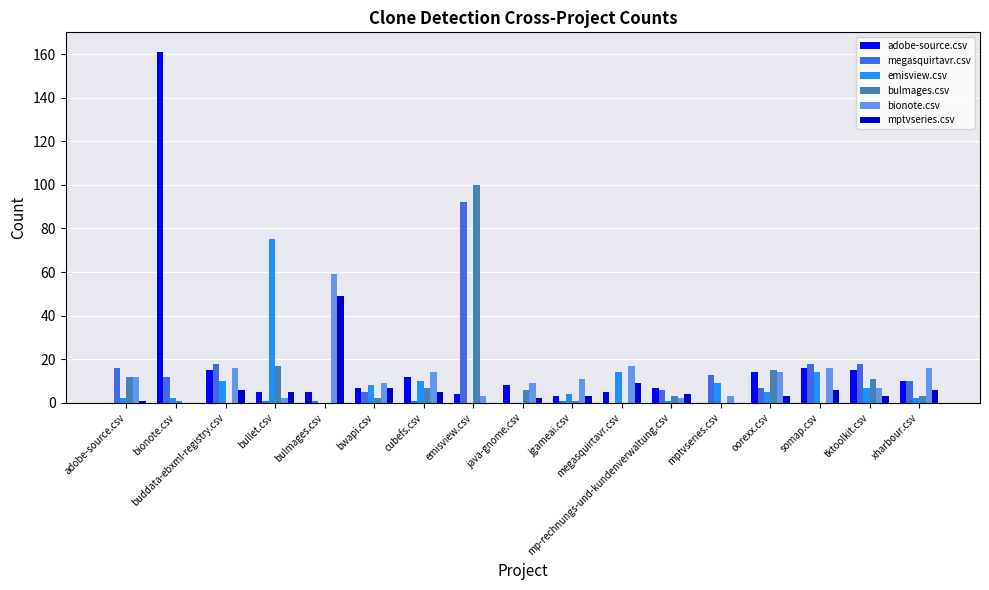

Reading left to right, transcribe all the data shown in this chart.

adobe-source.csv: adobe-source.csv=0	bionote.csv=161	buddata-ebxml-registry.csv=15	bullet.csv=5	bulmages.csv=5	bwapi.csv=7	cubefs.csv=12	emisview.csv=4	java-gnome.csv=8	jgameai.csv=3	megasquirtavr.csv=5	mp-rechnungs-und-kundenverwaltung.csv=7	mptvseries.csv=0	oorexx.csv=14	somap.csv=16	tktoolkit.csv=15	xharbour.csv=10
megasquirtavr.csv: adobe-source.csv=16	bionote.csv=12	buddata-ebxml-registry.csv=18	bullet.csv=1	bulmages.csv=1	bwapi.csv=5	cubefs.csv=1	emisview.csv=92	java-gnome.csv=0	jgameai.csv=1	megasquirtavr.csv=0	mp-rechnungs-und-kundenverwaltung.csv=6	mptvseries.csv=13	oorexx.csv=7	somap.csv=18	tktoolkit.csv=18	xharbour.csv=10
emisview.csv: adobe-source.csv=2	bionote.csv=2	buddata-ebxml-registry.csv=10	bullet.csv=75	bulmages.csv=0	bwapi.csv=8	cubefs.csv=10	emisview.csv=0	java-gnome.csv=0	jgameai.csv=4	megasquirtavr.csv=14	mp-rechnungs-und-kundenverwaltung.csv=1	mptvseries.csv=9	oorexx.csv=5	somap.csv=14	tktoolkit.csv=7	xharbour.csv=2
bulmages.csv: adobe-source.csv=12	bionote.csv=1	buddata-ebxml-registry.csv=0	bullet.csv=17	bulmages.csv=0	bwapi.csv=2	cubefs.csv=7	emisview.csv=100	java-gnome.csv=6	jgameai.csv=1	megasquirtavr.csv=0	mp-rechnungs-und-kundenverwaltung.csv=3	mptvseries.csv=0	oorexx.csv=15	somap.csv=0	tktoolkit.csv=11	xharbour.csv=3
bionote.csv: adobe-source.csv=12	bionote.csv=0	buddata-ebxml-registry.csv=16	bullet.csv=2	bulmages.csv=59	bwapi.csv=9	cubefs.csv=14	emisview.csv=3	java-gnome.csv=9	jgameai.csv=11	megasquirtavr.csv=17	mp-rechnungs-und-kundenverwaltung.csv=2	mptvseries.csv=3	oorexx.csv=14	somap.csv=16	tktoolkit.csv=7	xharbour.csv=16
mptvseries.csv: adobe-source.csv=1	bionote.csv=0	buddata-ebxml-registry.csv=6	bullet.csv=5	bulmages.csv=49	bwapi.csv=7	cubefs.csv=5	emisview.csv=0	java-gnome.csv=2	jgameai.csv=3	megasquirtavr.csv=9	mp-rechnungs-und-kundenverwaltung.csv=4	mptvseries.csv=0	oorexx.csv=3	somap.csv=6	tktoolkit.csv=3	xharbour.csv=6